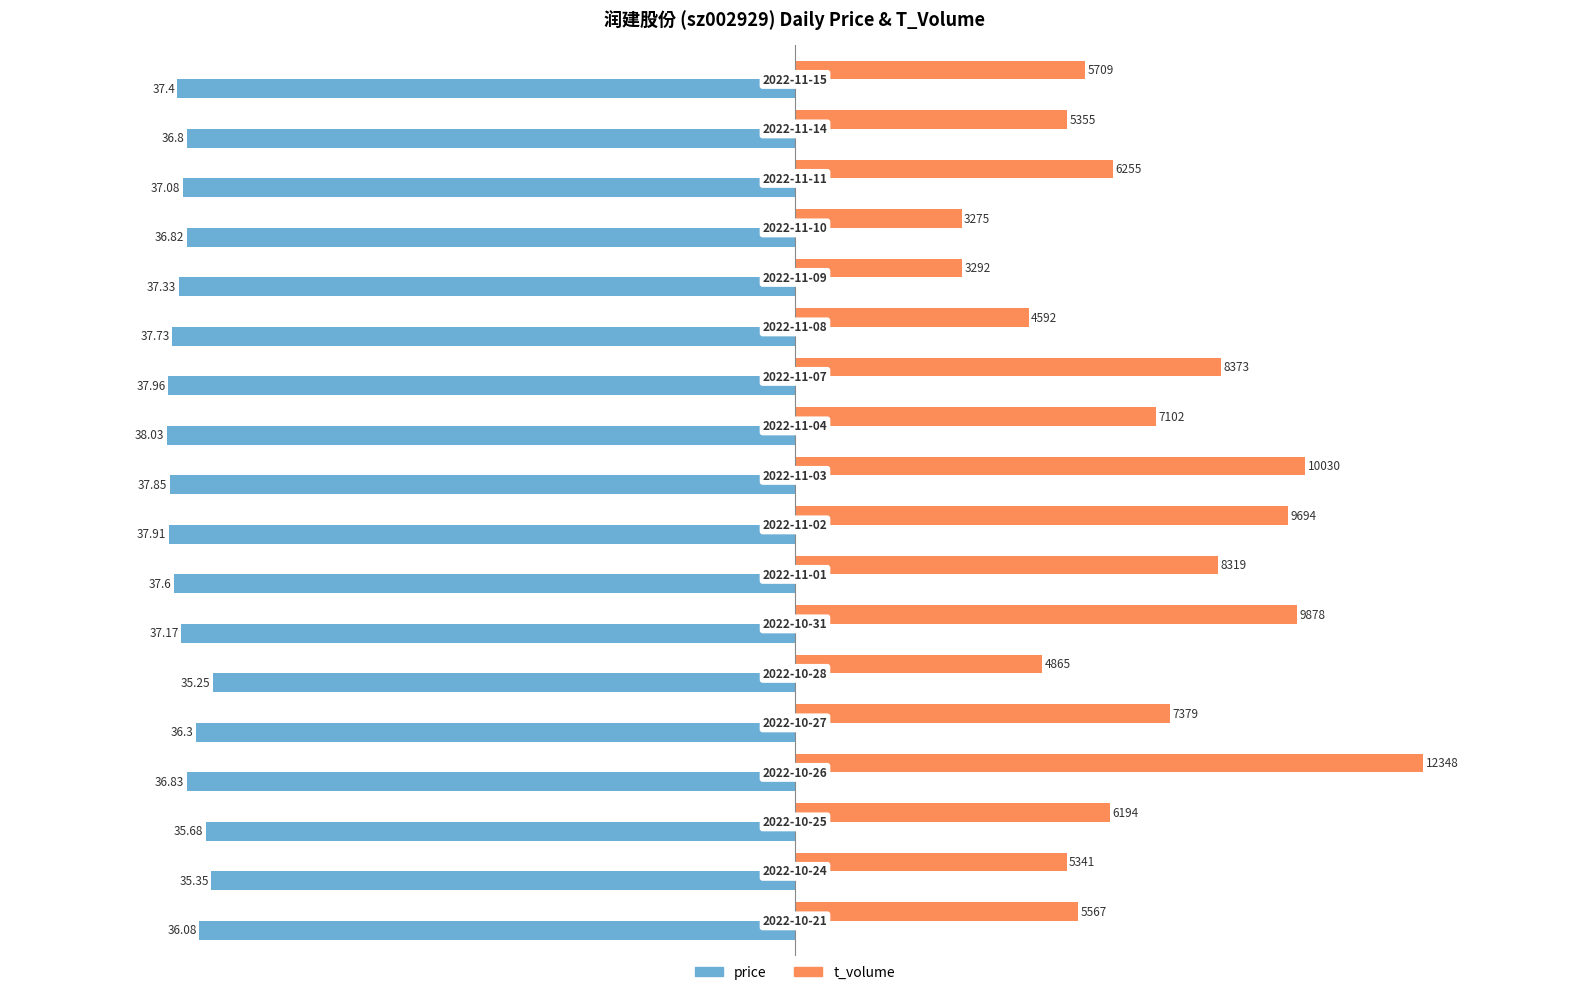

What is the sum of all price values?

-665.2